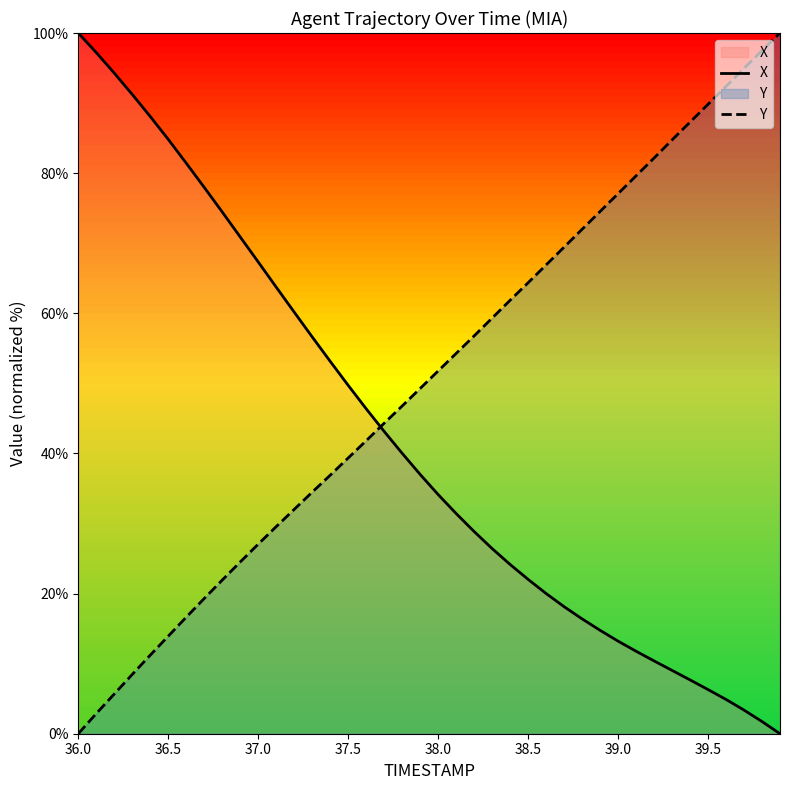

What is the difference between the X values at 38.0 and 37.5?

15.6